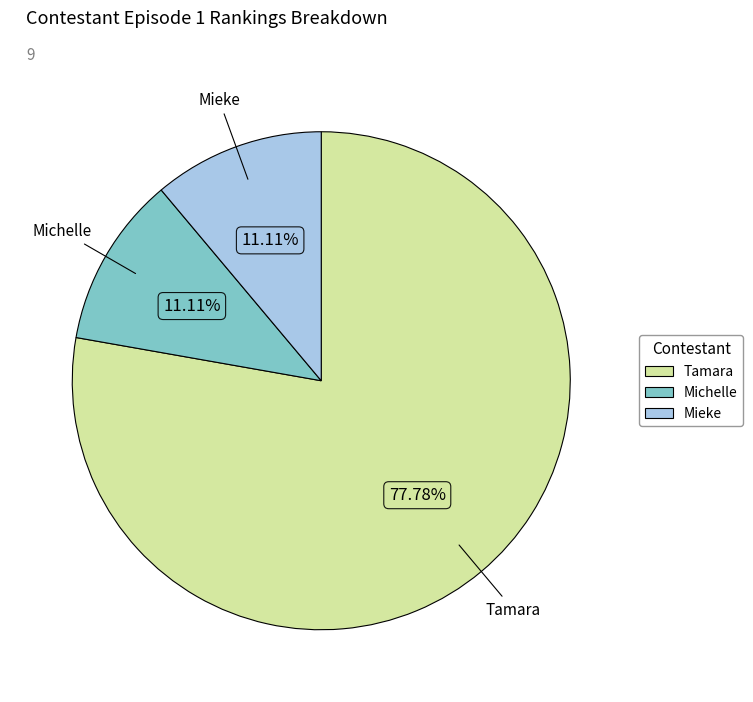

To the nearest percent, what is the difference between the largest and smallest slice percentages?

67%